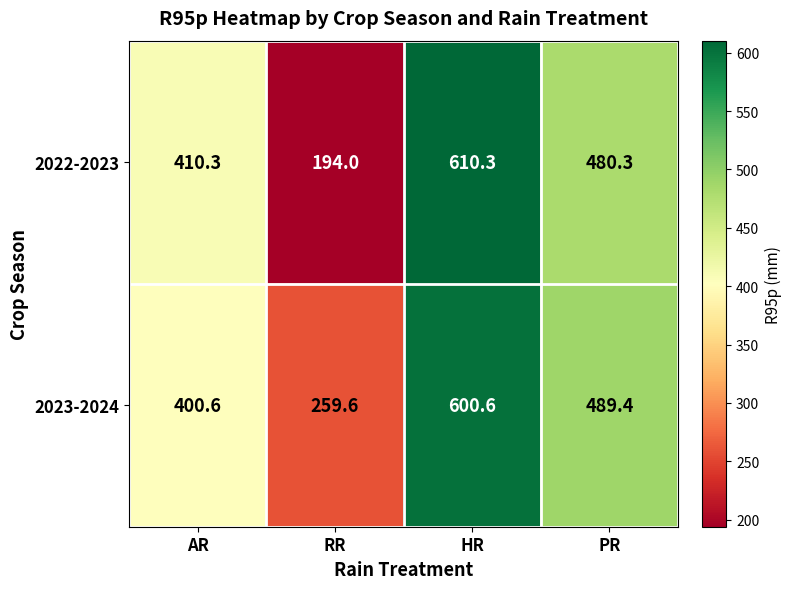

The 2023-2024 series shows 600.6 at HR. True or false?

True